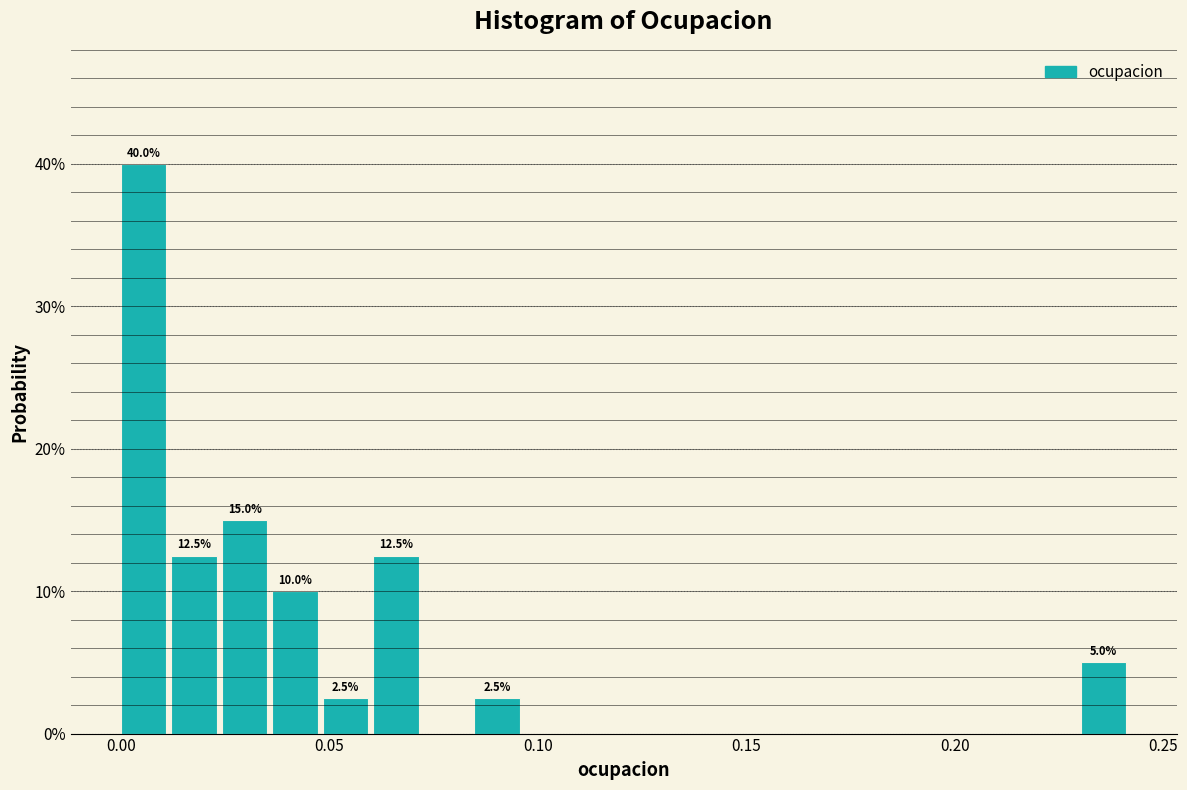

Around what value on the x-axis is the tallest bar? Give the approximate position of its centre, as read against the axis.

0.005